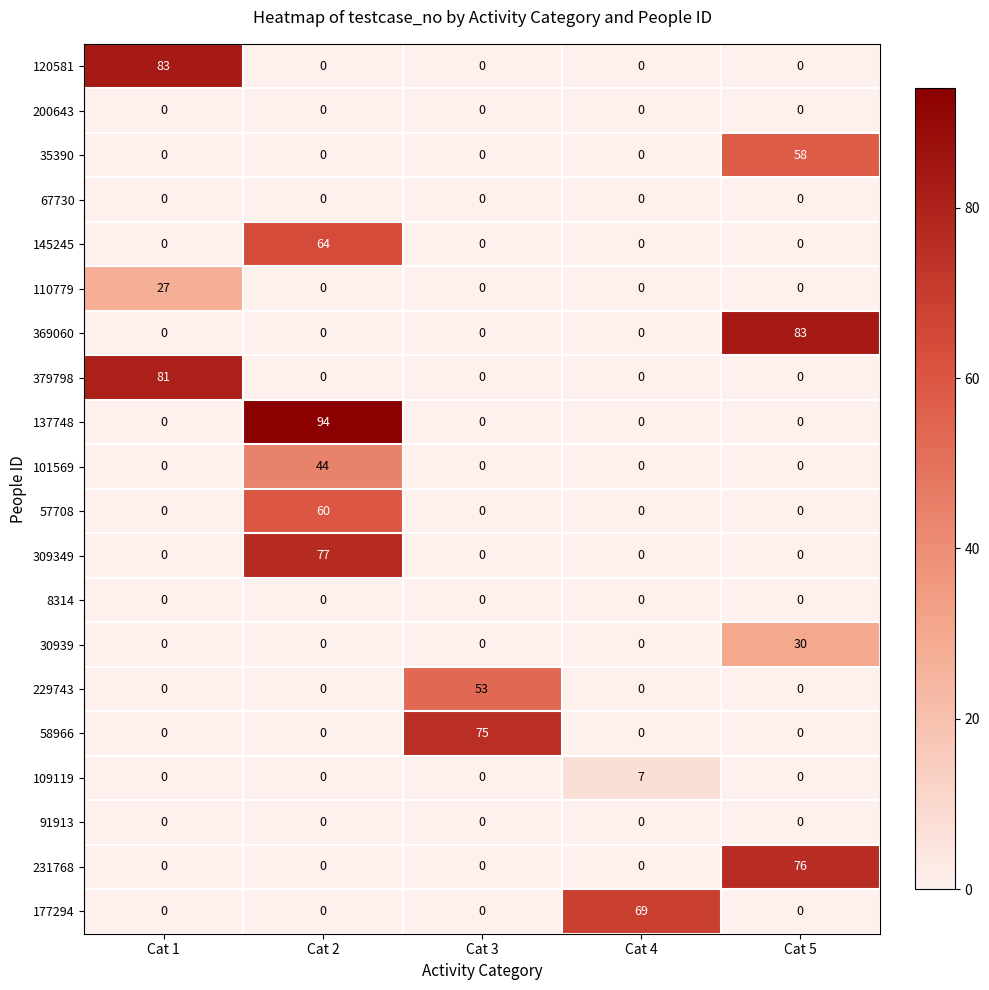

Which series has the widest spread of values?

137748